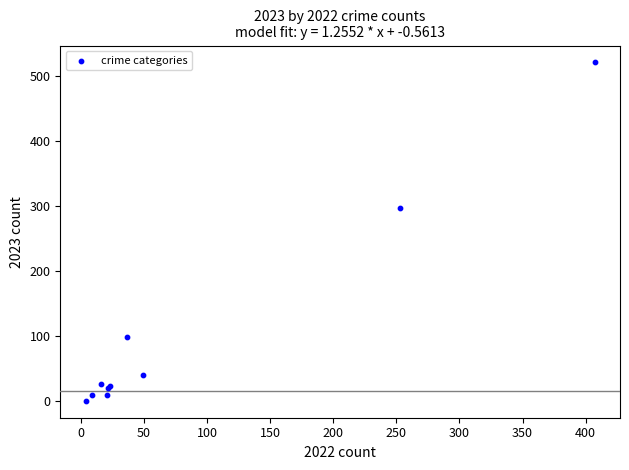

What Y value in the scatter plot is closest to 261?

298